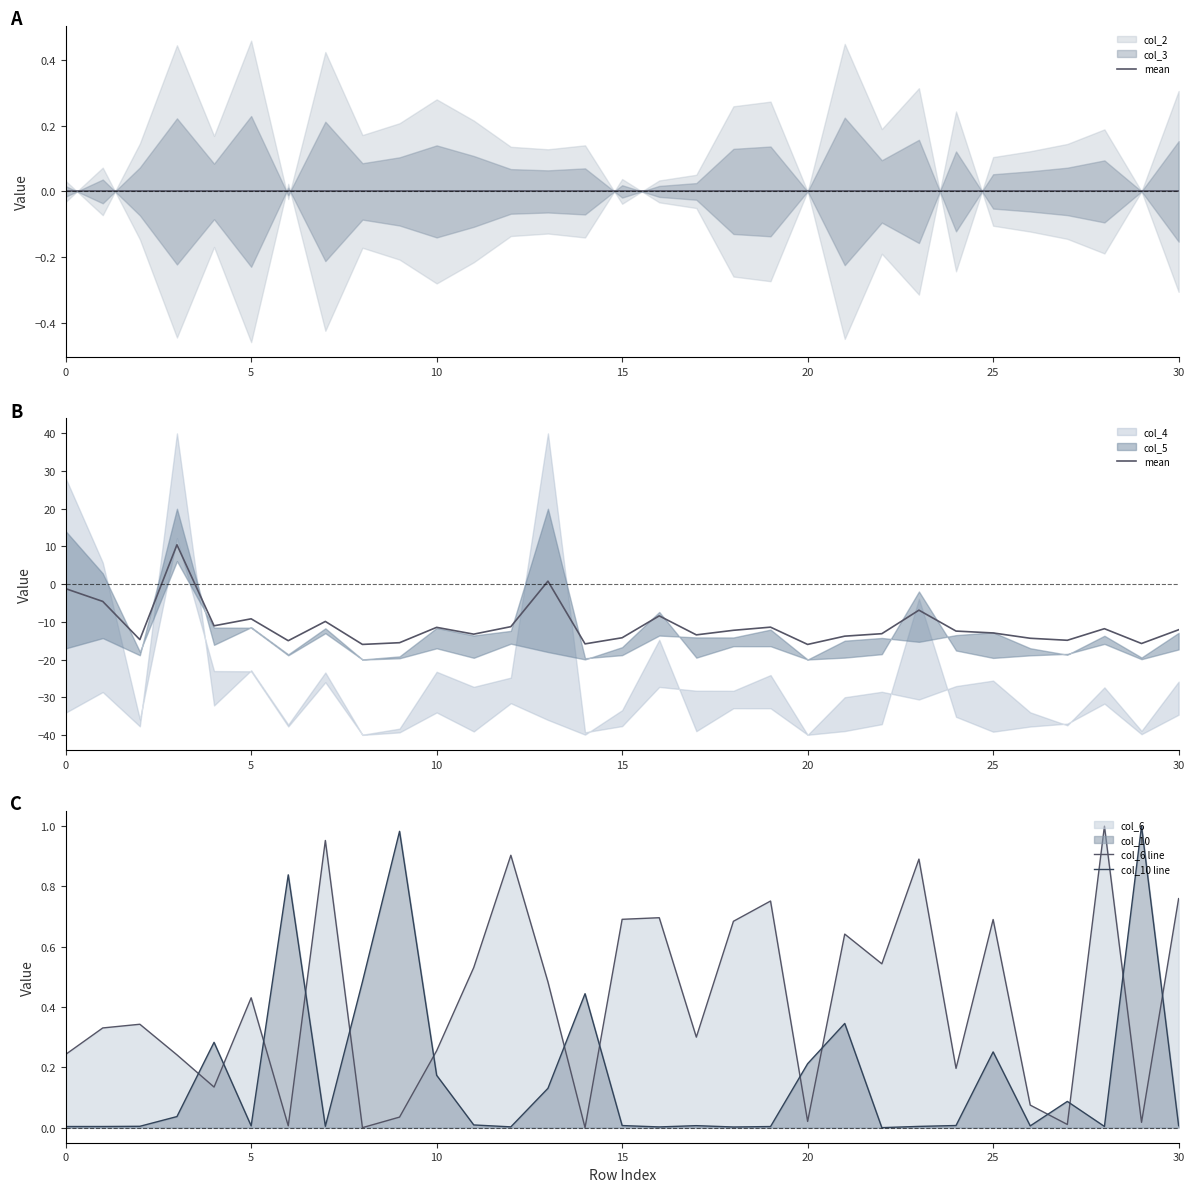

At which category does mean reach its first local peak?

15